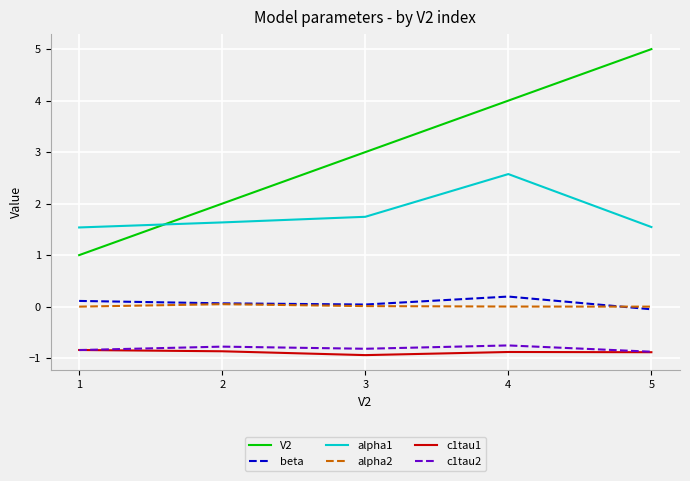

True or false: beta and alpha1 intersect in this chart.

False